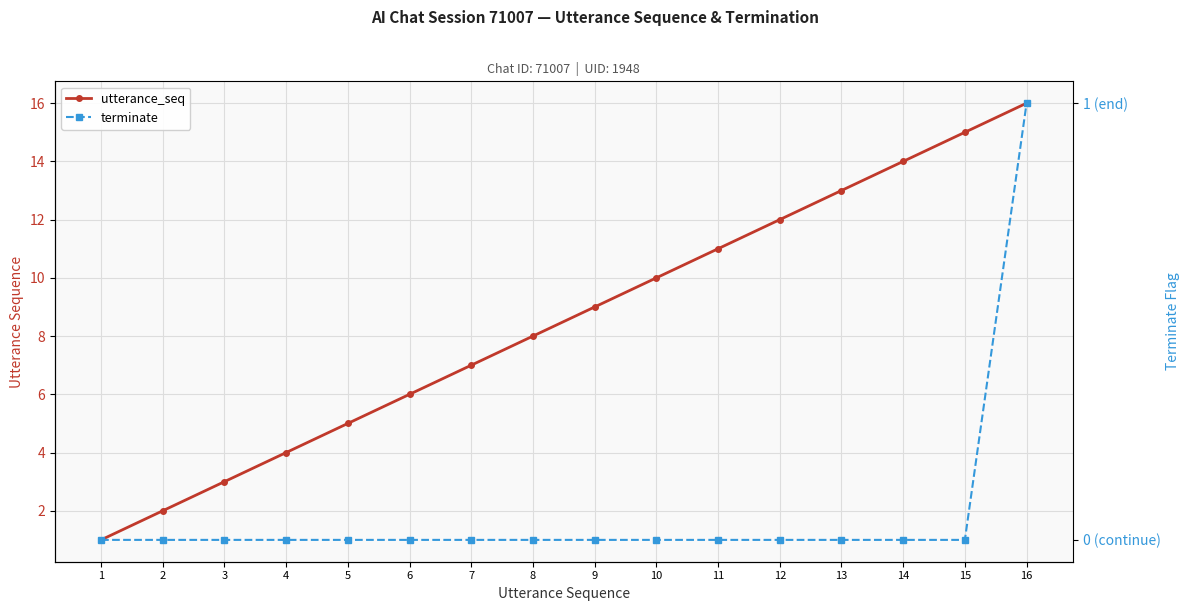

Between 10 and 5, which is larger?

10